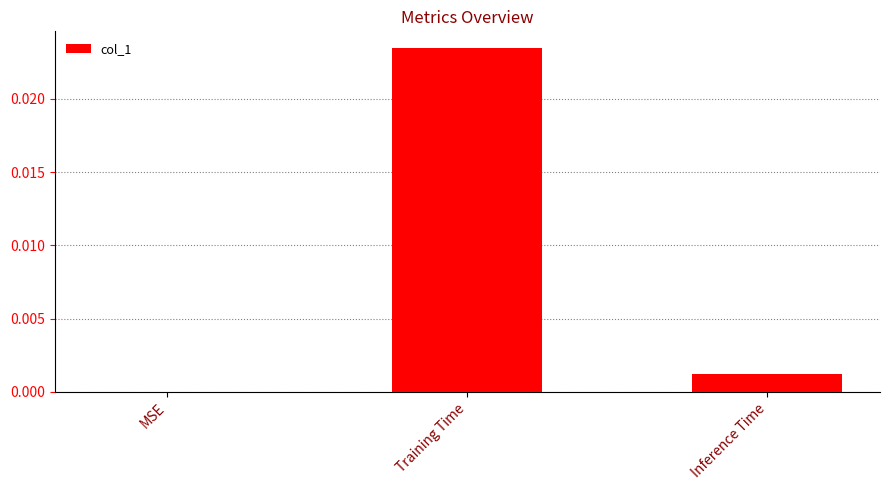

How many values are above zero?

2